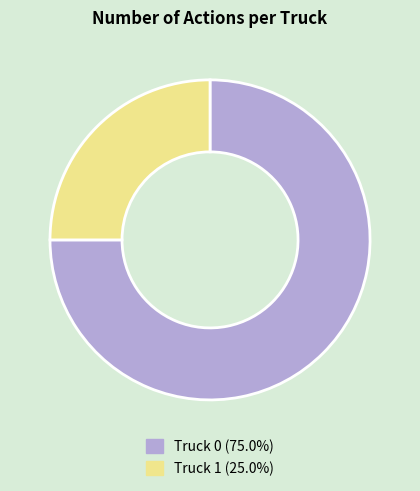

Count the number of slices in the pie.

2